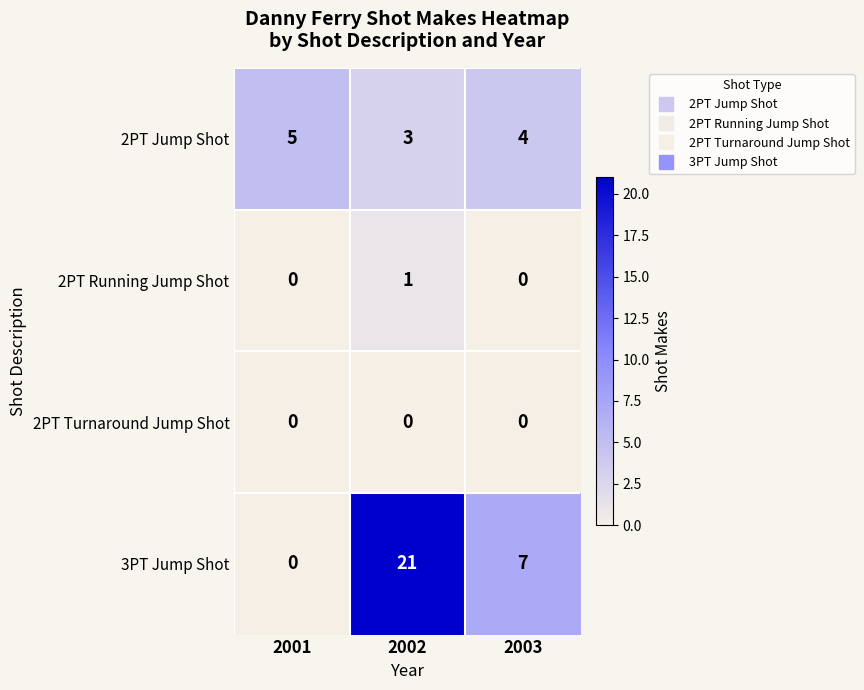

What is the difference between the highest and lowest values at 2002?

21